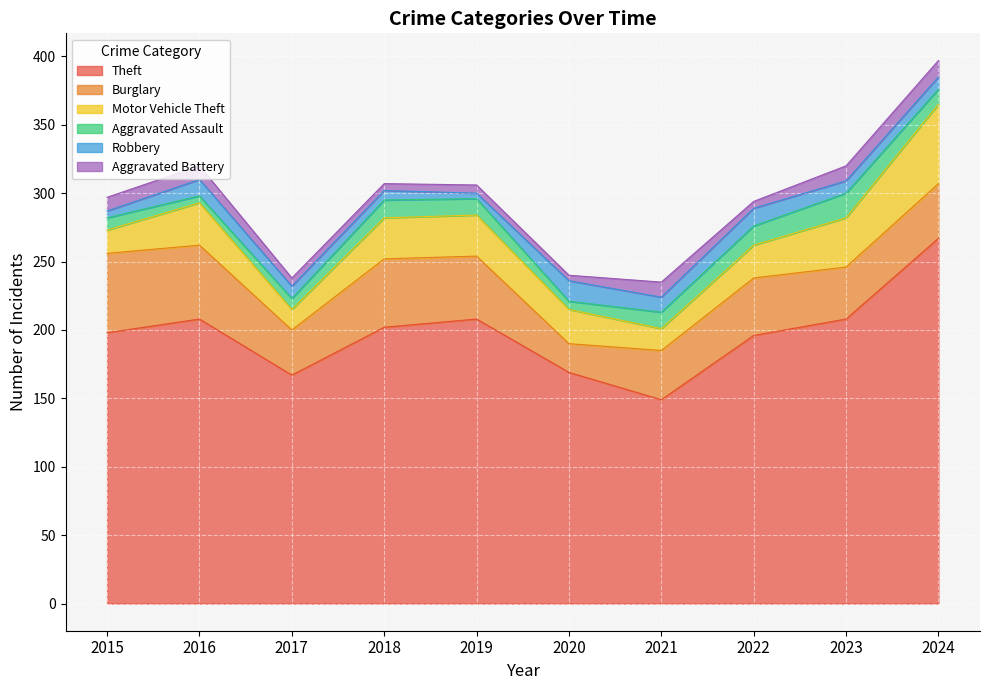

At how many categories does at least one series exceed 102?

10